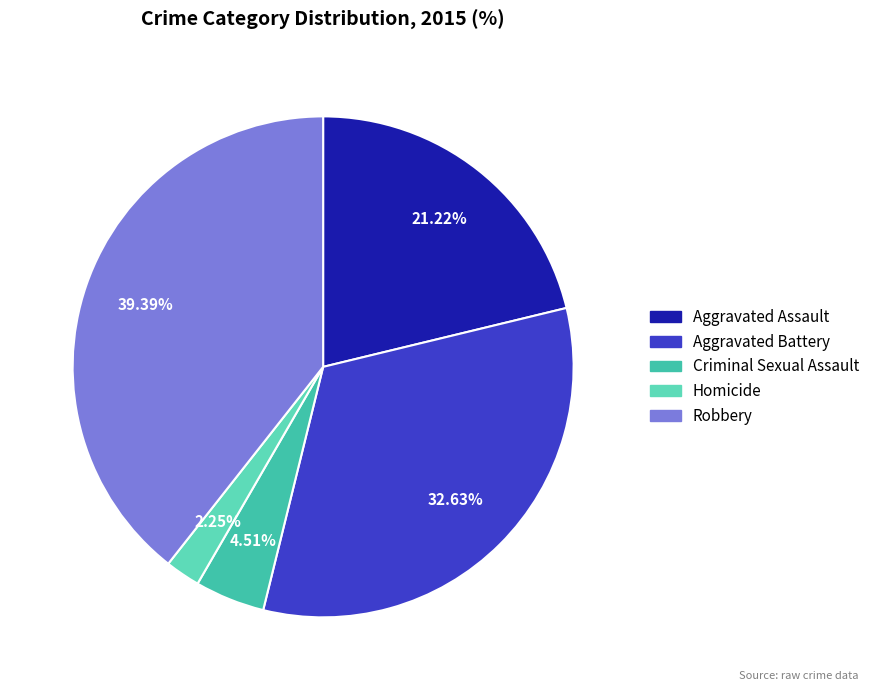

How much of the chart is everything except Homicide?

97.7%